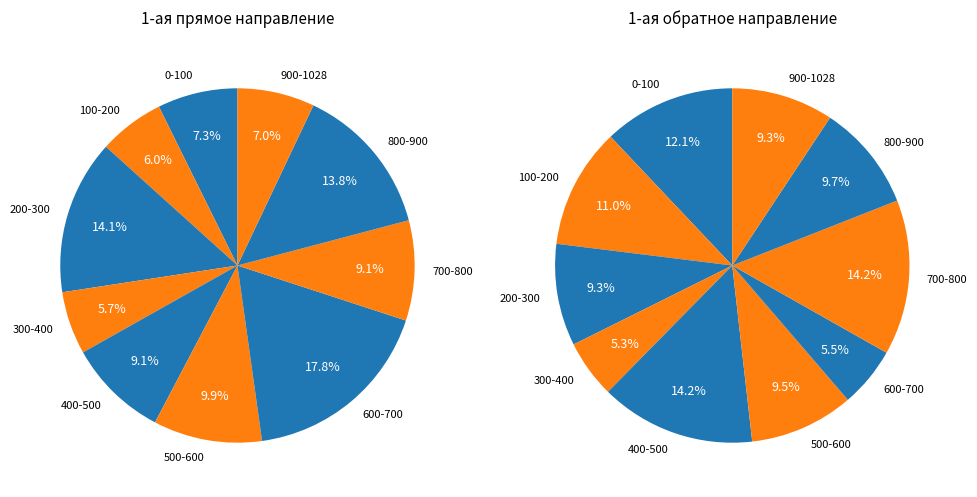

Is there a majority slice in this chart?

No